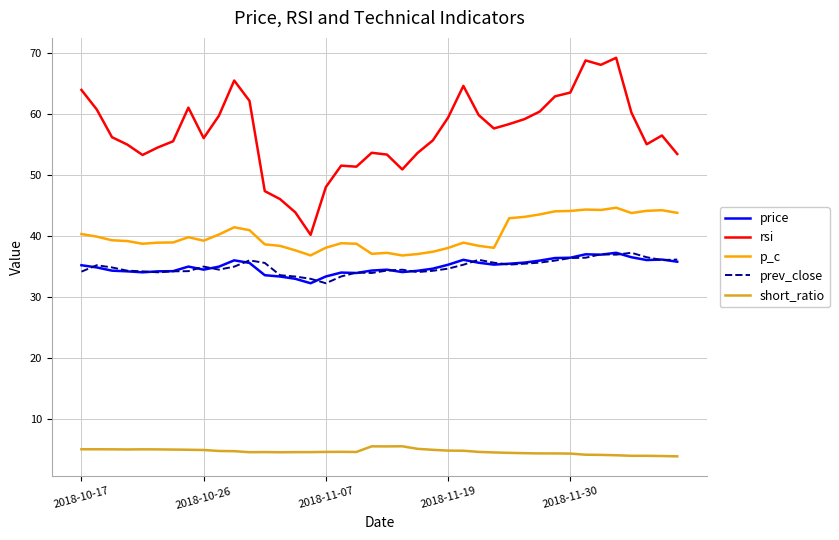

What is the highest value of the short_ratio series?

5.6